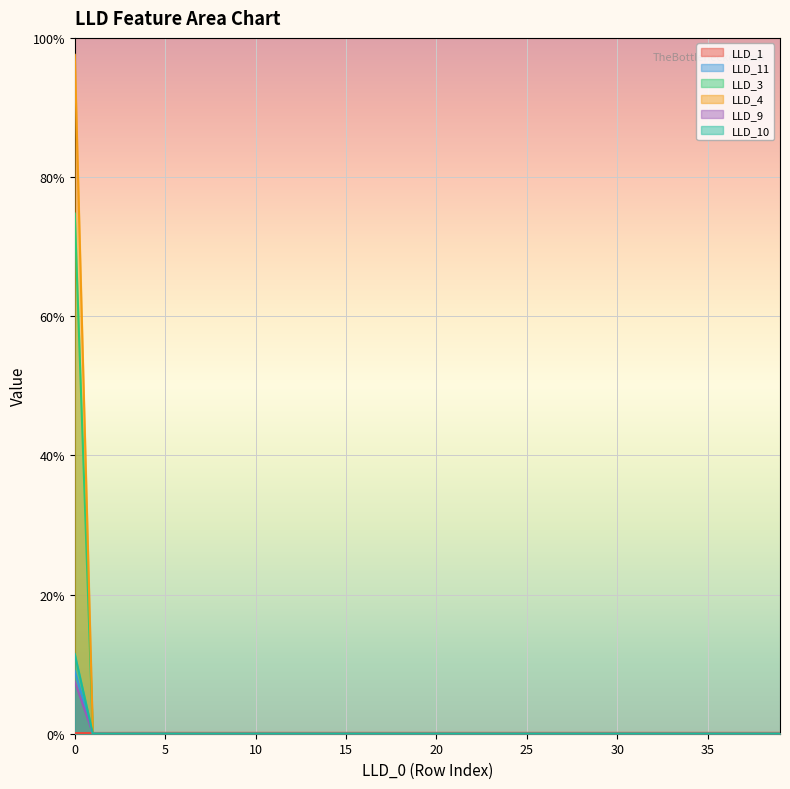

List the labels in order of LLD_10 value, smallest first.

1, 2, 3, 4, 5, 6, 7, 8, 9, 10, 11, 12, 13, 14, 15, 16, 17, 18, 19, 20, 21, 22, 23, 24, 25, 26, 27, 28, 29, 30, 31, 32, 33, 34, 35, 36, 37, 38, 39, 0